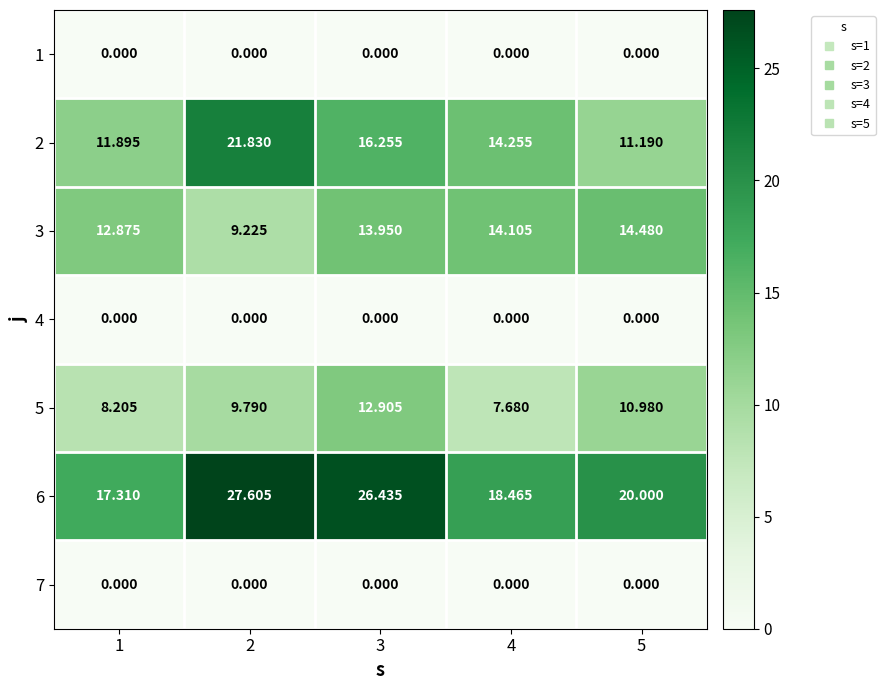

Is the value of 3 at 1 greater than the value of 1 at 3?

Yes